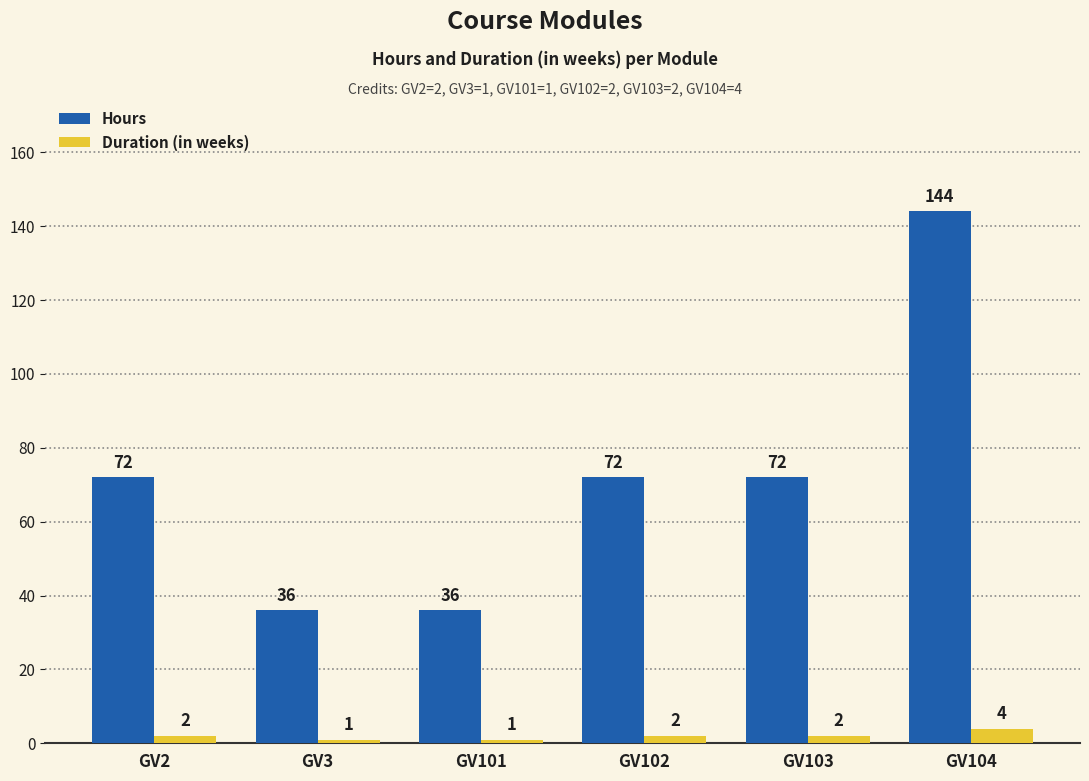

Reading left to right, list all the values displayed in this chart.

Hours: GV2=72	GV3=36	GV101=36	GV102=72	GV103=72	GV104=144
Duration (in weeks): GV2=2	GV3=1	GV101=1	GV102=2	GV103=2	GV104=4